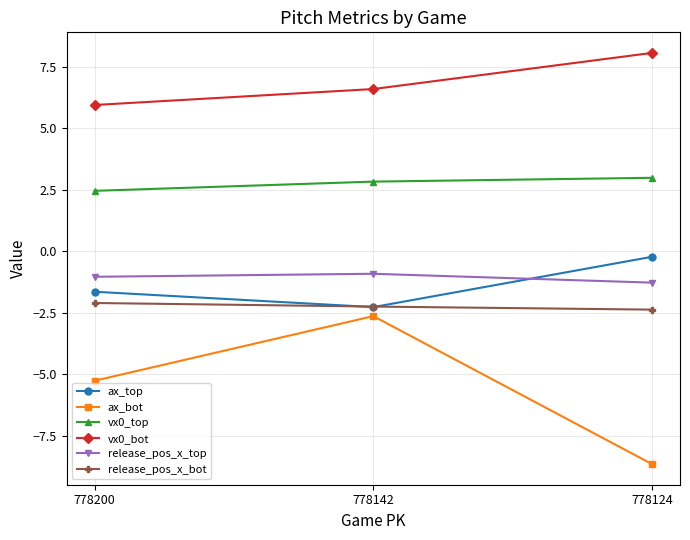

Is this an area chart (filled region under the line)?

No